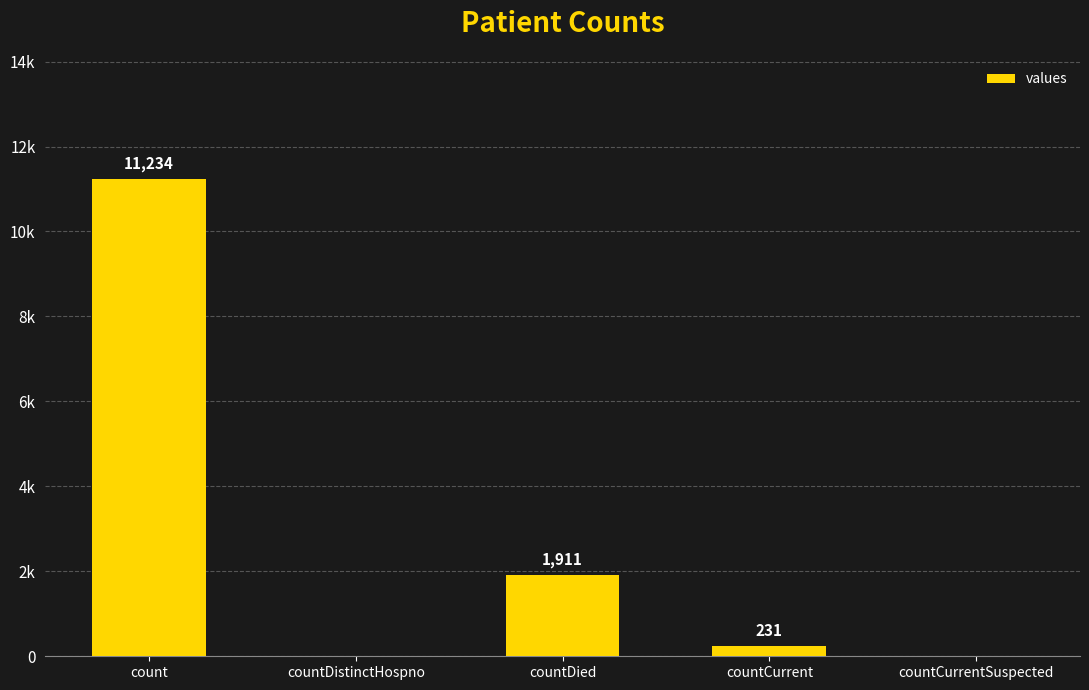

How many data points are above 231?

2